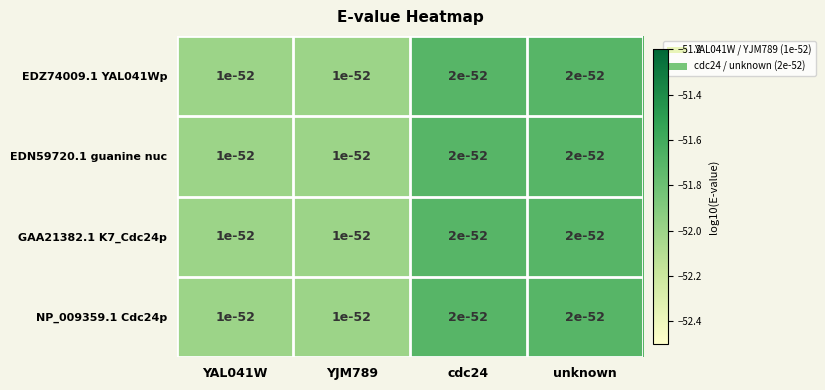

What is the difference between the maximum and minimum values in the EDN59720.1 guanine nuc series?

0.3